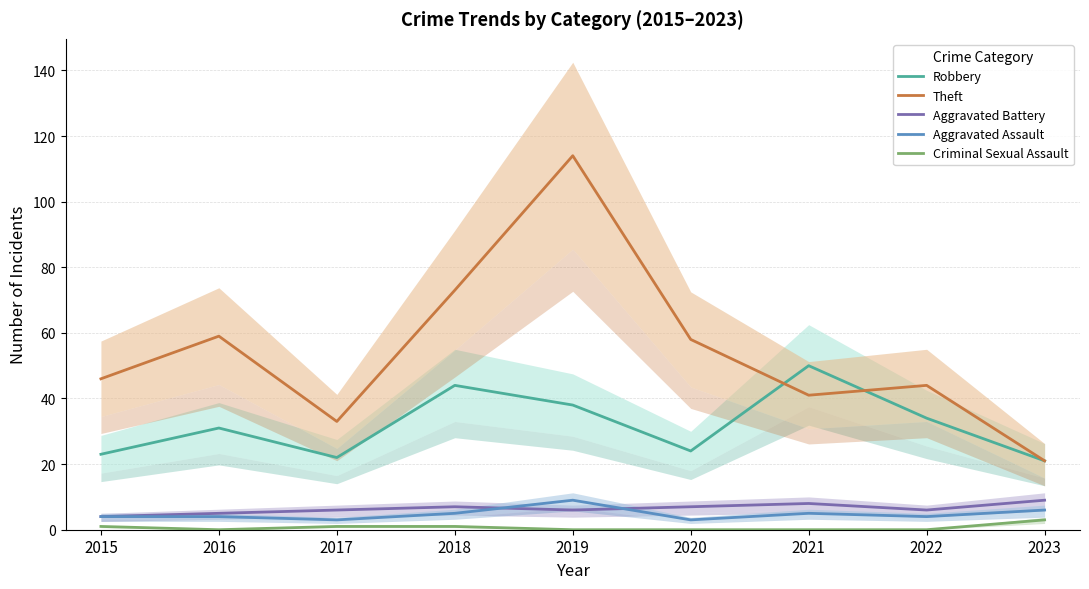

How many values in the Aggravated Assault series exceed 4?

4